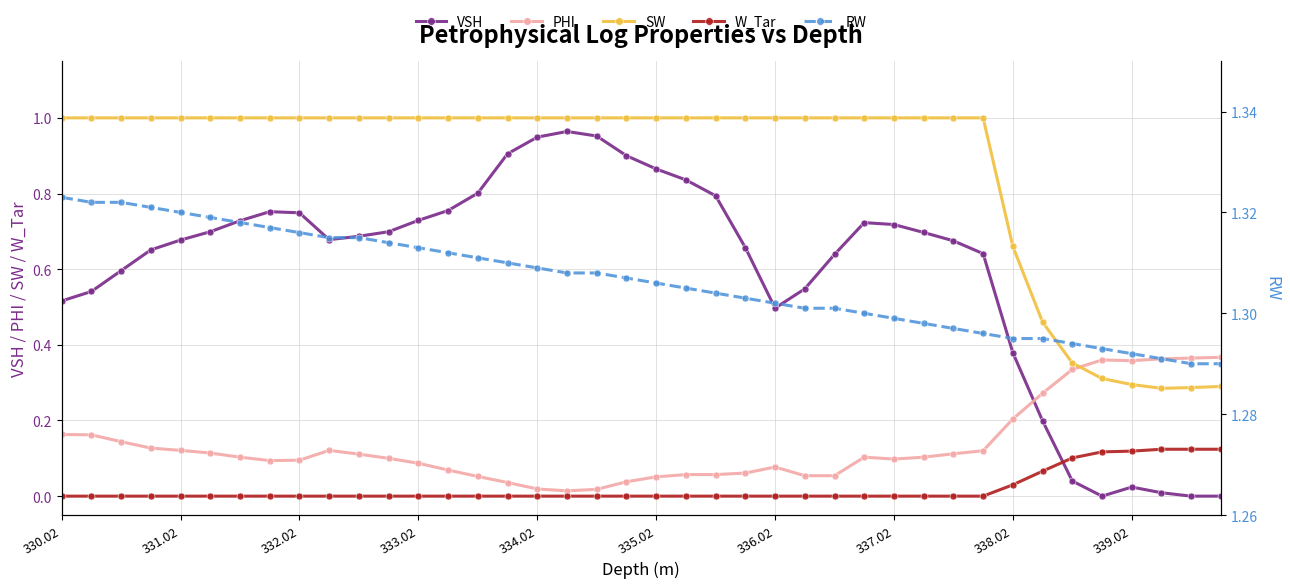

What is the minimum value for RW?

1.3